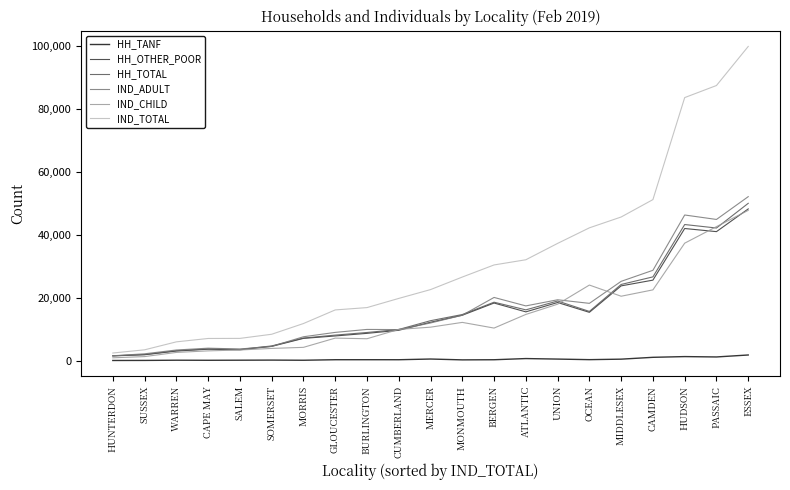

In HH_OTHER_POOR, how many points are higher than both neighbors (excluding endpoints)?

4